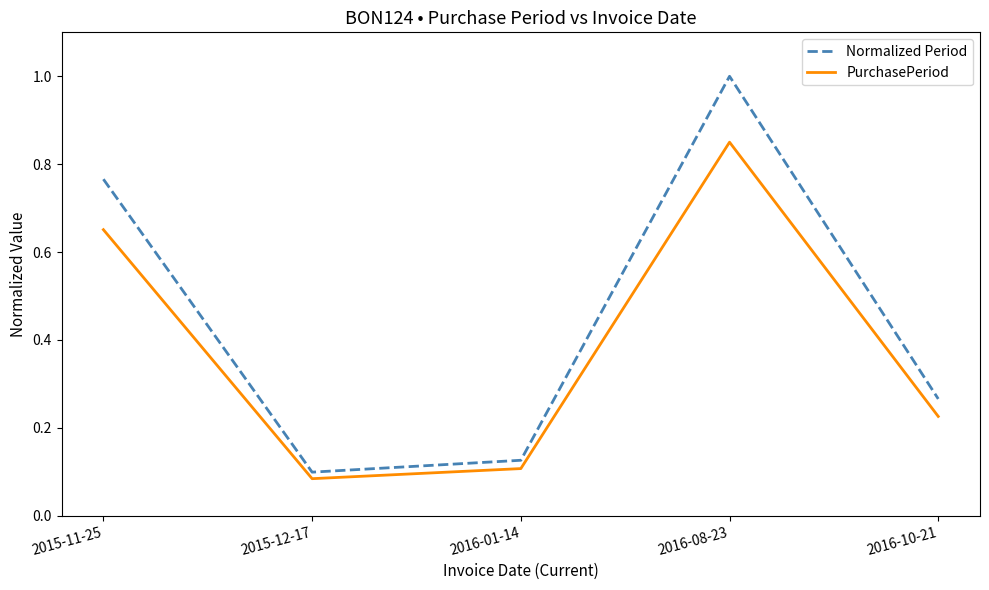

What is the total value across all series at 2015-11-25?

1.4